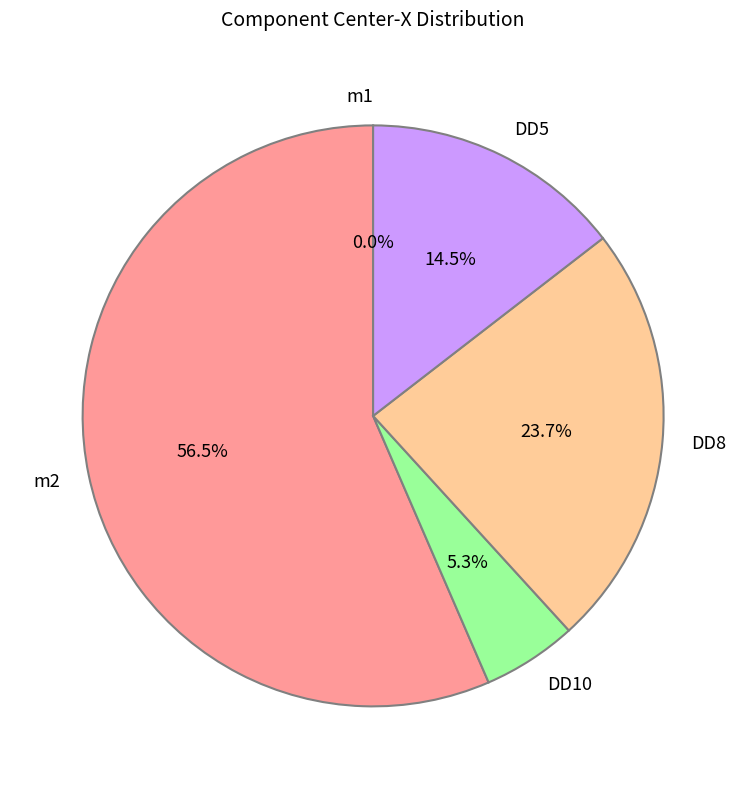

Rank the categories by value from lowest to highest.

m1, DD10, DD5, DD8, m2